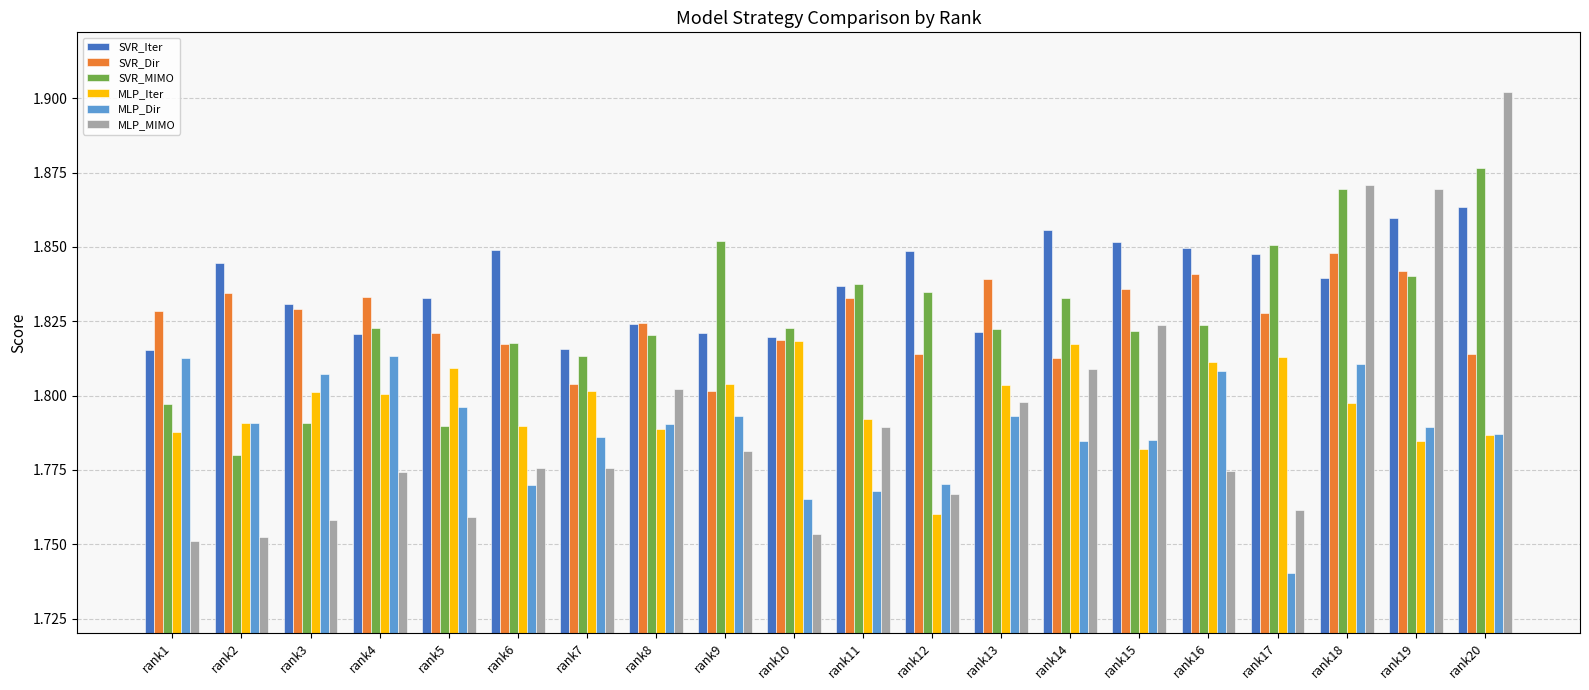

Is it true that MLP_Dir equals 1.8 at rank18?

True